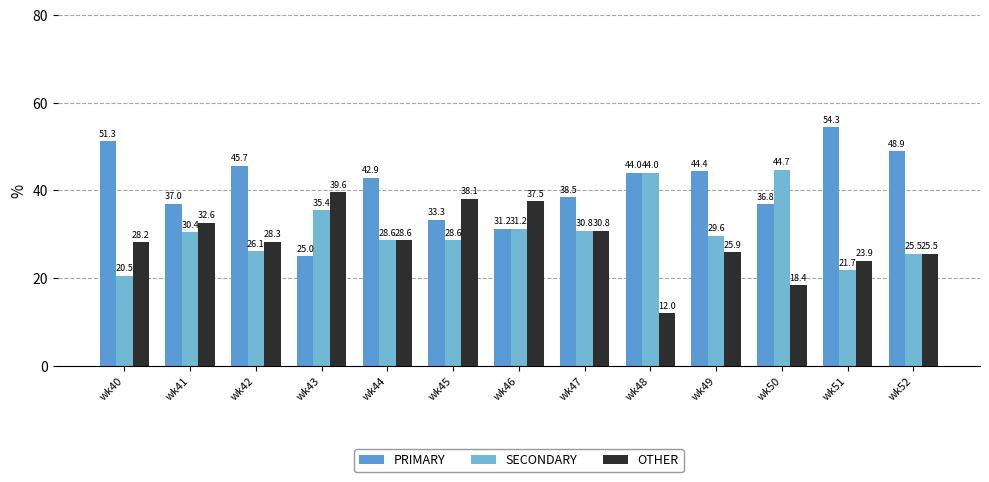

Where is PRIMARY nearest to the value 39?

wk47